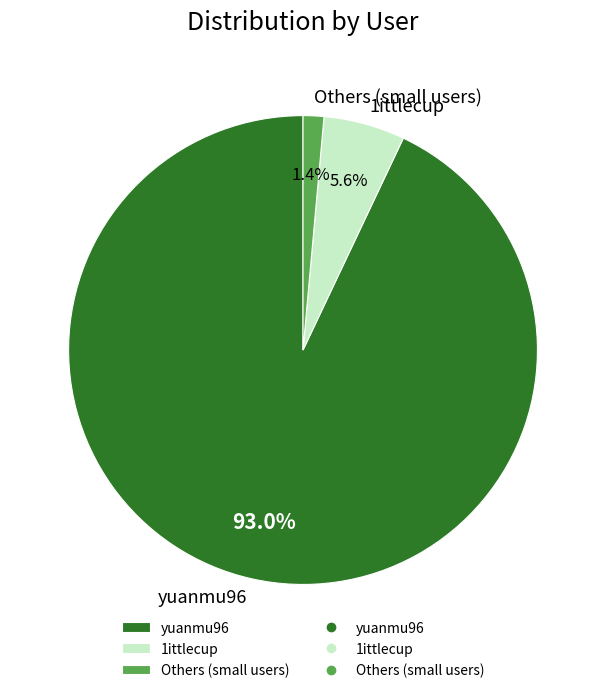

Which has a higher value, 1ittlecup or yuanmu96?

yuanmu96